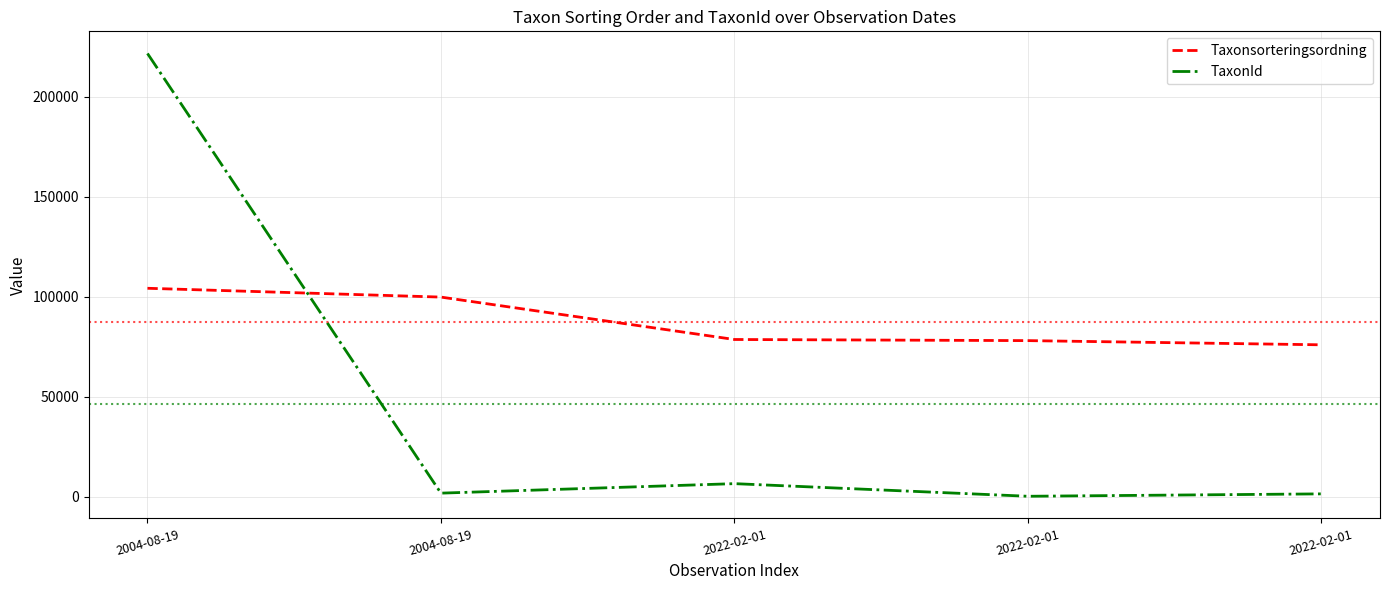

At which category is the sum across all series the highest?

2004-08-19